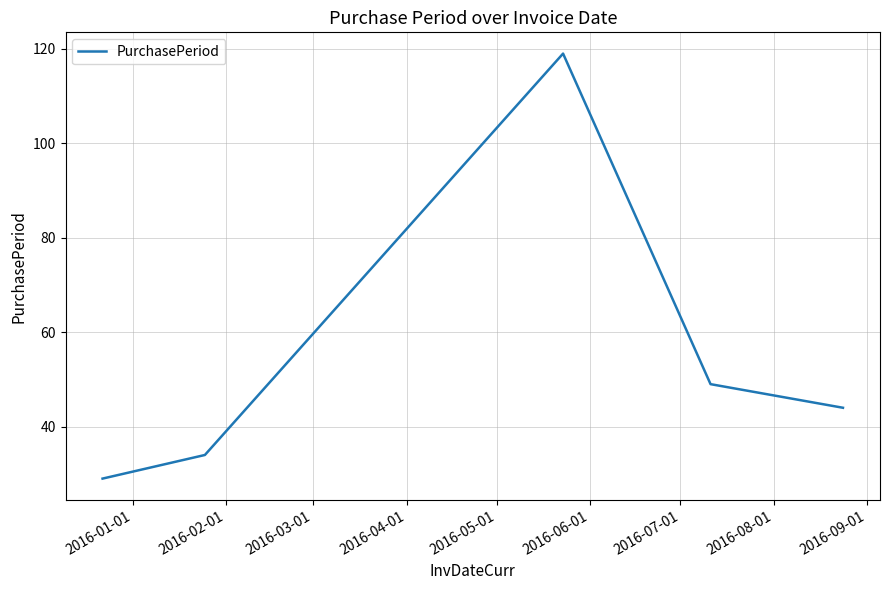

Reading left to right, what are all the values shown in this chart?

29	34	119	49	44